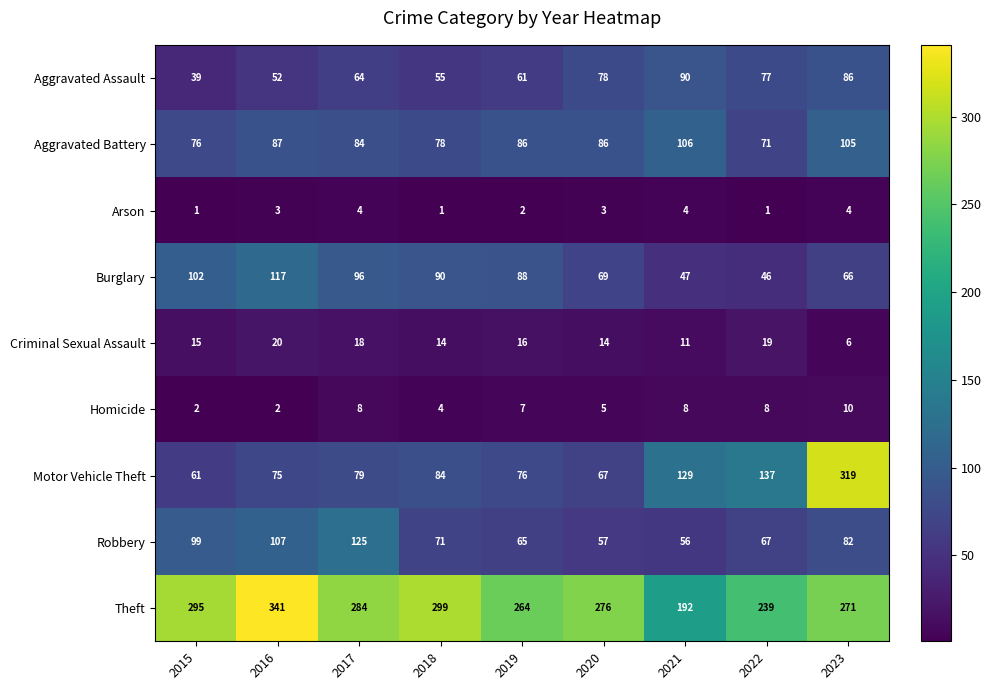

Rank the categories by Robbery value from lowest to highest.

2021, 2020, 2019, 2022, 2018, 2023, 2015, 2016, 2017